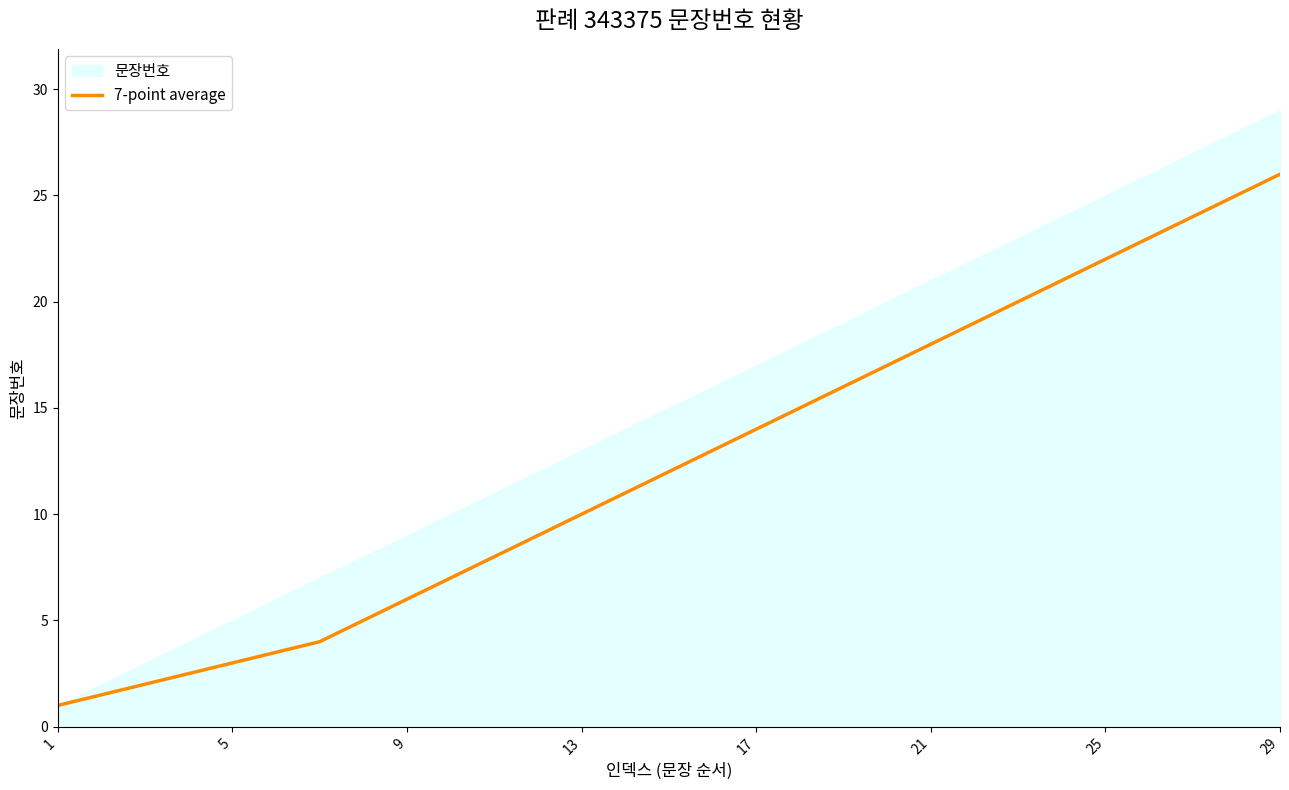

What is the minimum value for 7-point average?

1.0